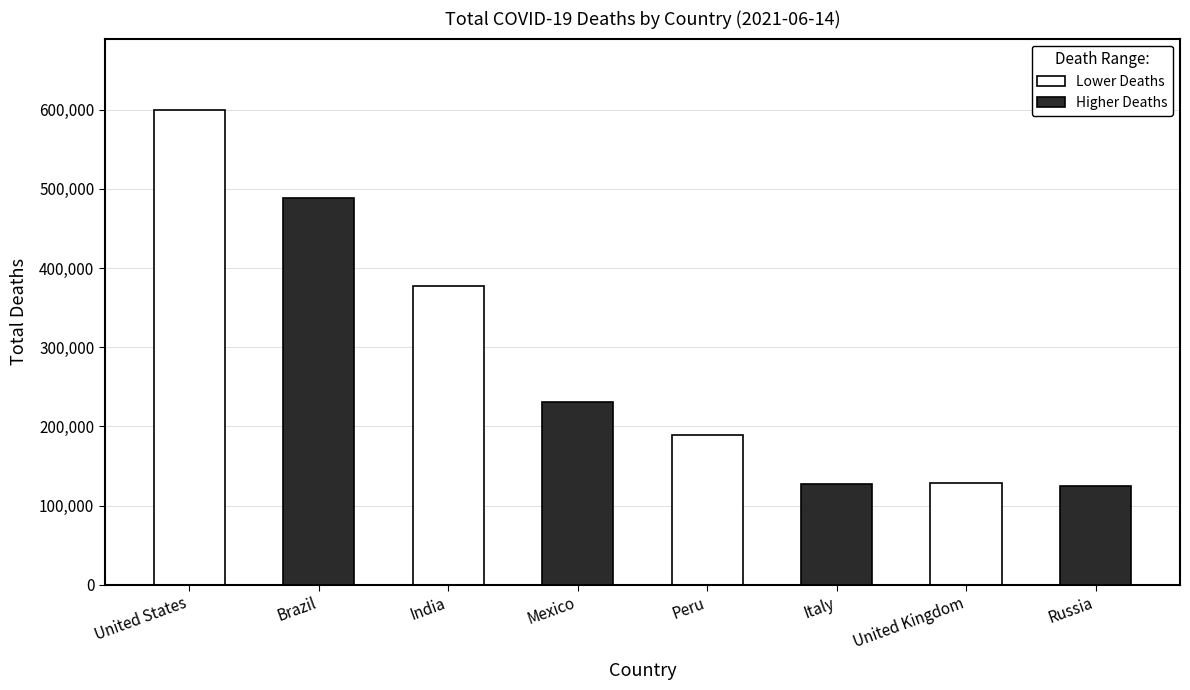

What is the sum of all values?

2263989